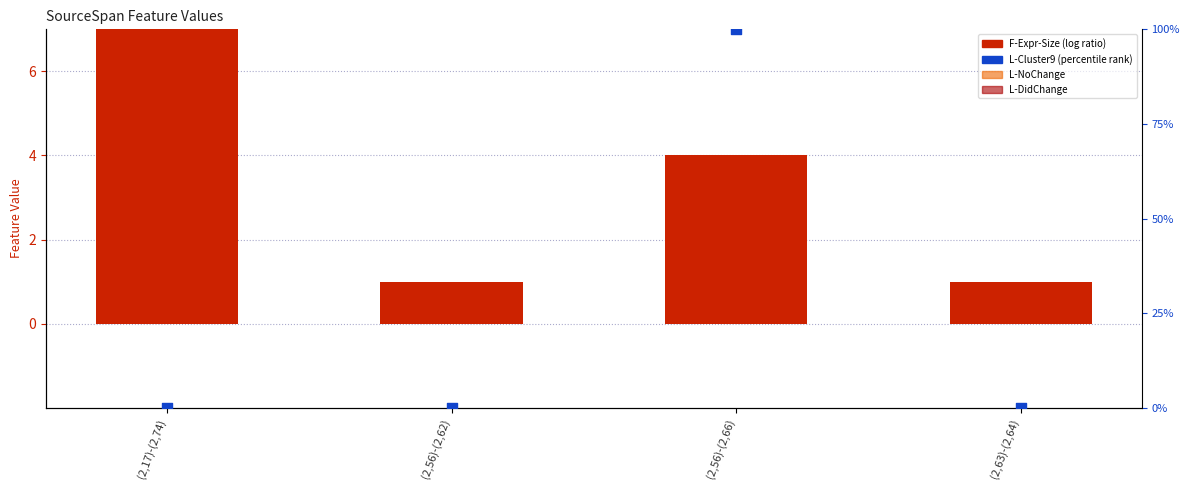

Which series has the largest total across all categories?

F-Expr-Size (log ratio)